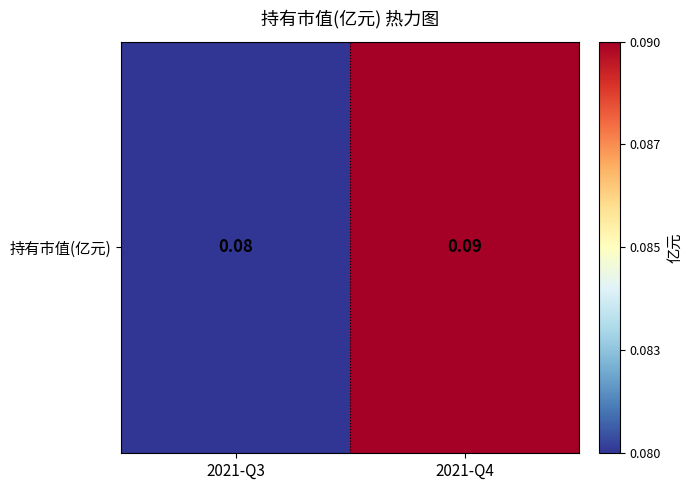

What is the sum of all values?

0.2